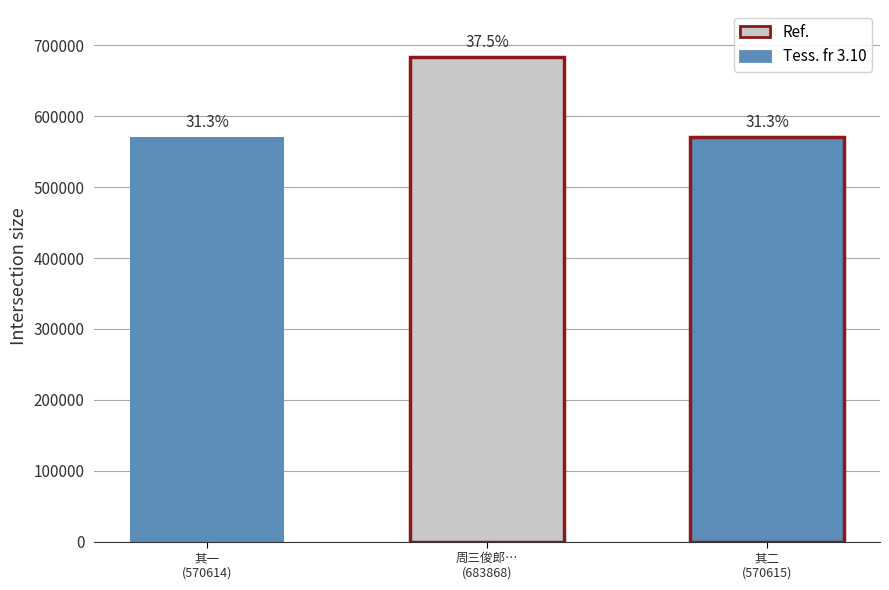

Which has a higher value, 其一 or 周三俊郎时诵道书辞其舅学士公游南太学得绝句二首?

周三俊郎时诵道书辞其舅学士公游南太学得绝句二首